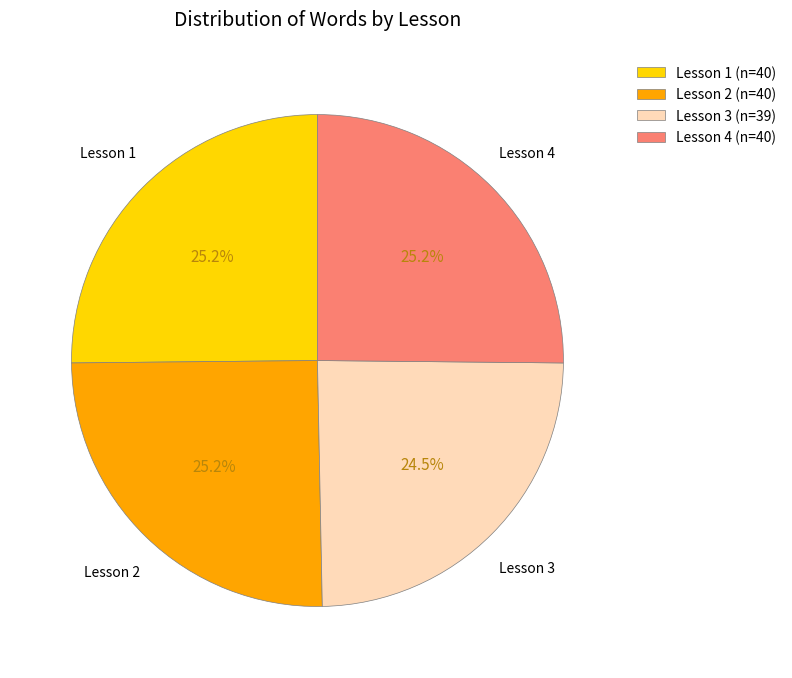

The Lesson 3 slice represents 33% of the pie. True or false?

False